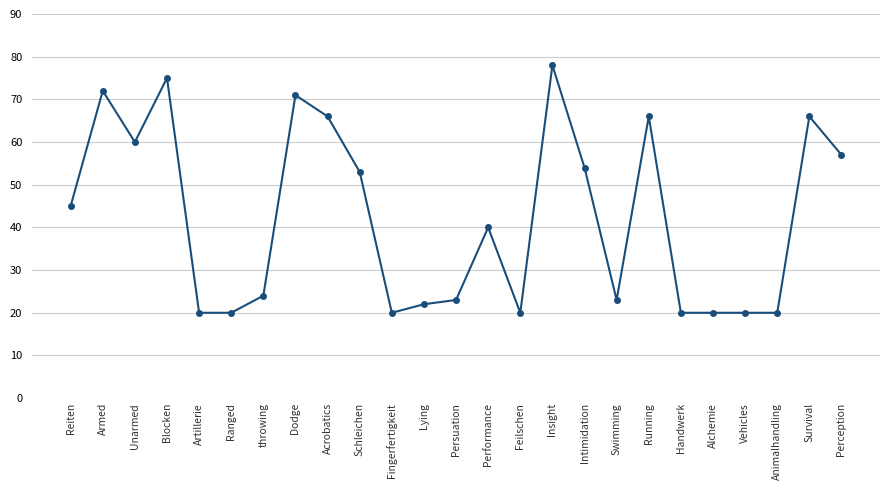

What is the approximate value at Swimming?

23